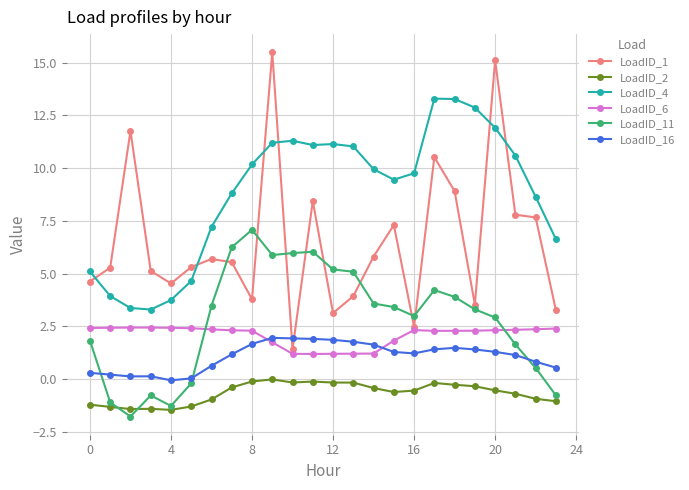

True or false: LoadID_1 and LoadID_2 cross at least once.

False